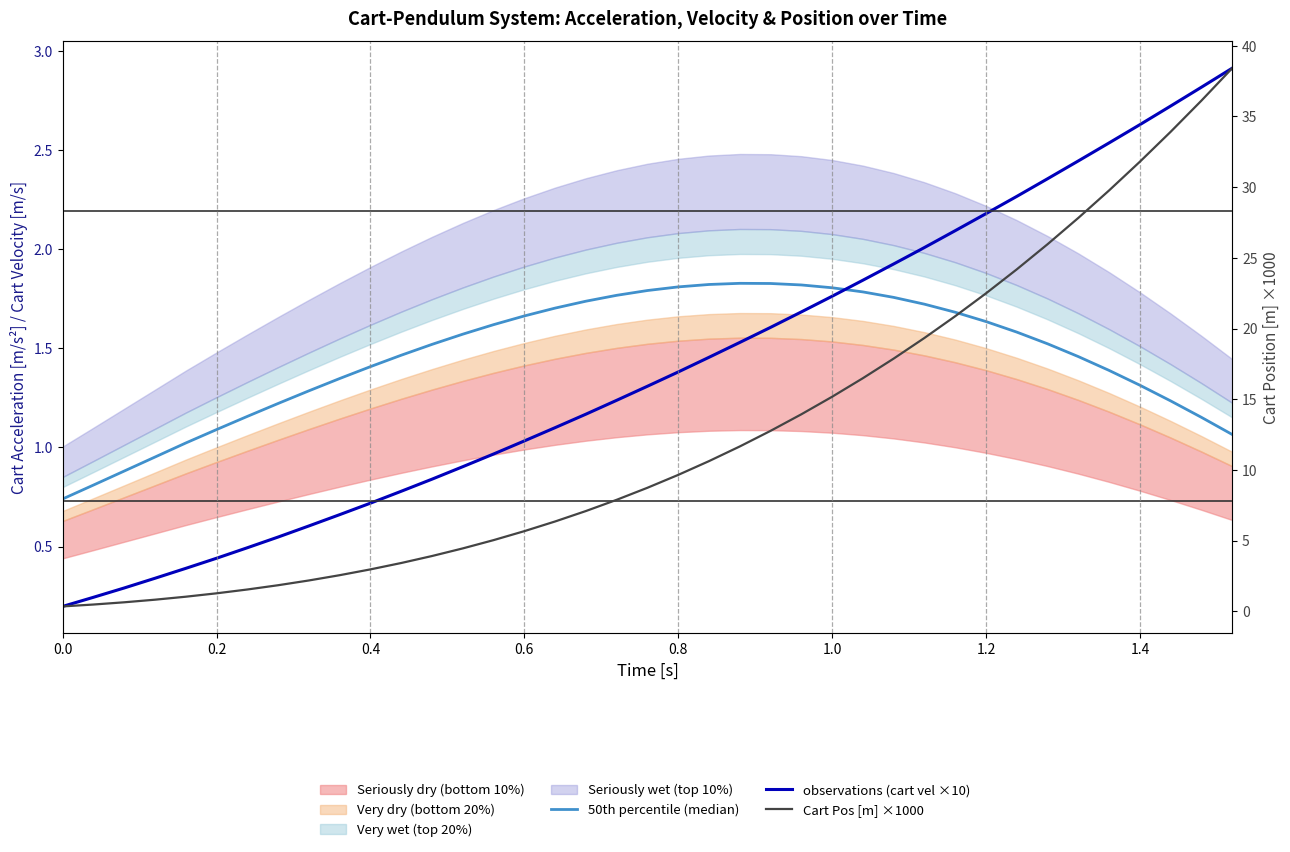

What is the total value across all series at 0.2?

2.8